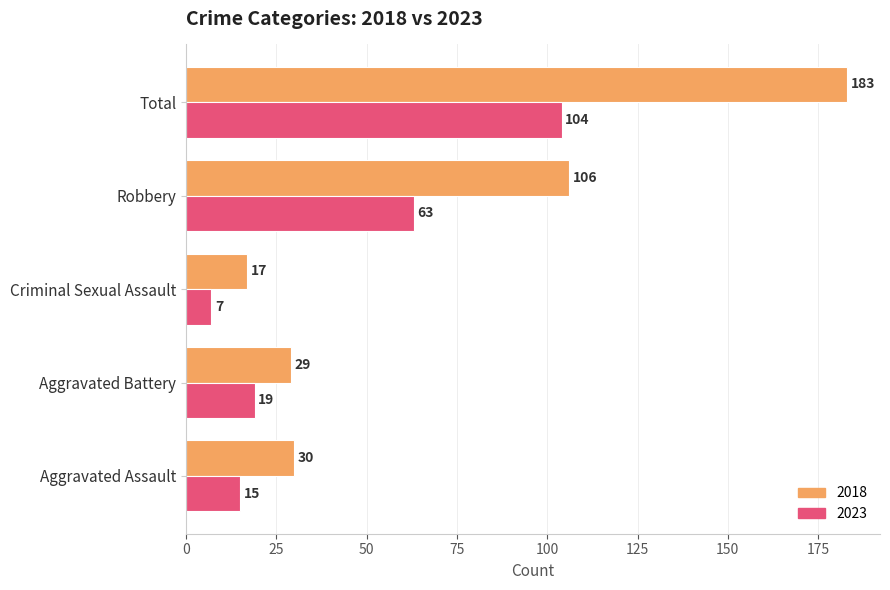

Rank the series by their maximum value, from lowest to highest.

2023, 2018